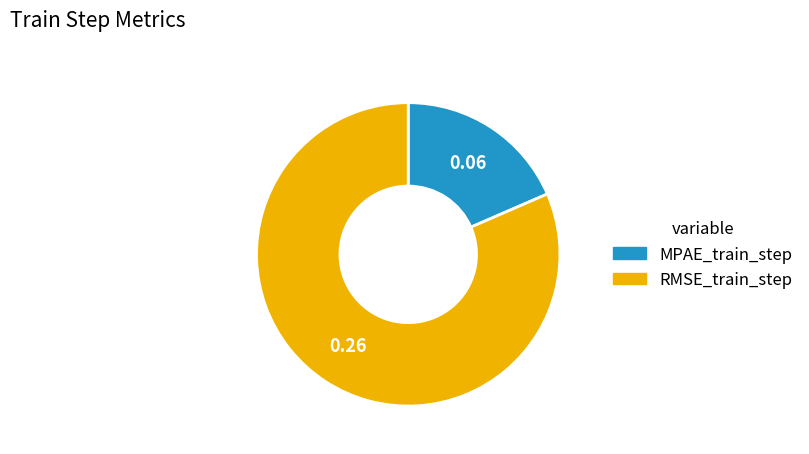

Between RMSE_train_step and MPAE_train_step, which is larger?

RMSE_train_step